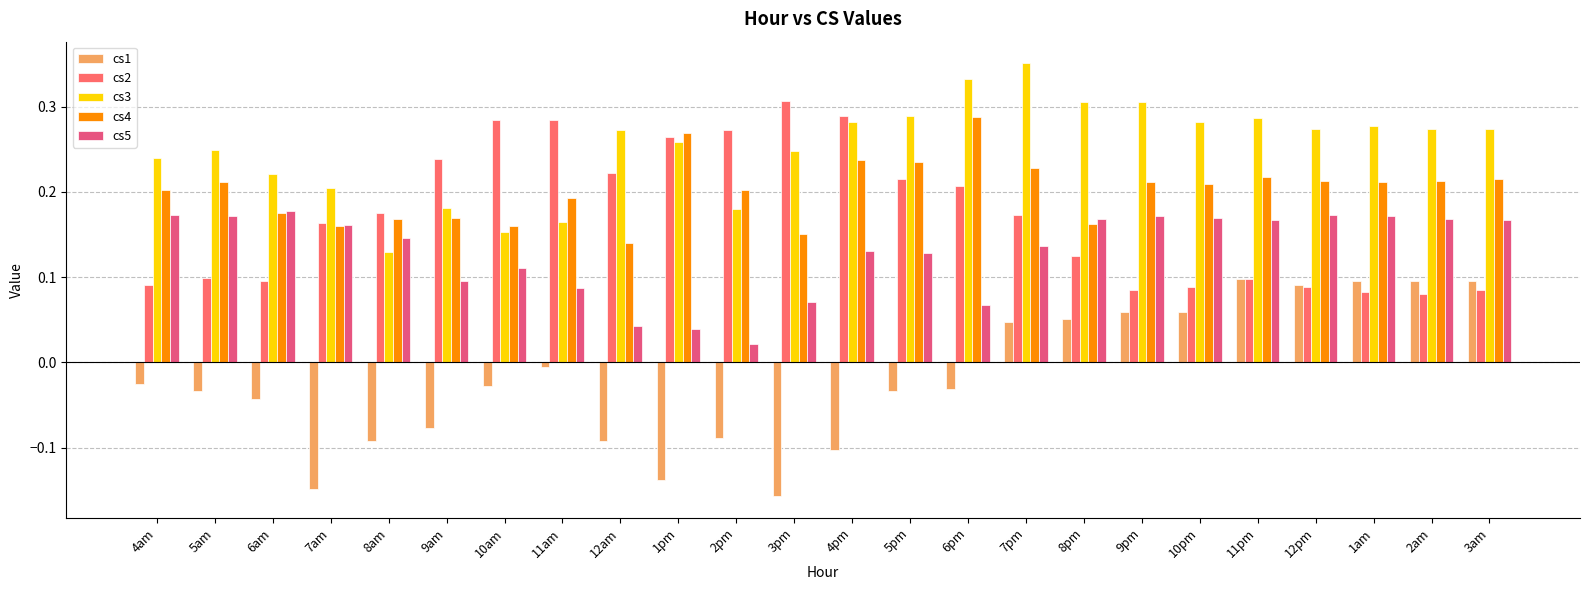

At 4am, list the series in order from largest to smallest.

cs3, cs4, cs5, cs2, cs1